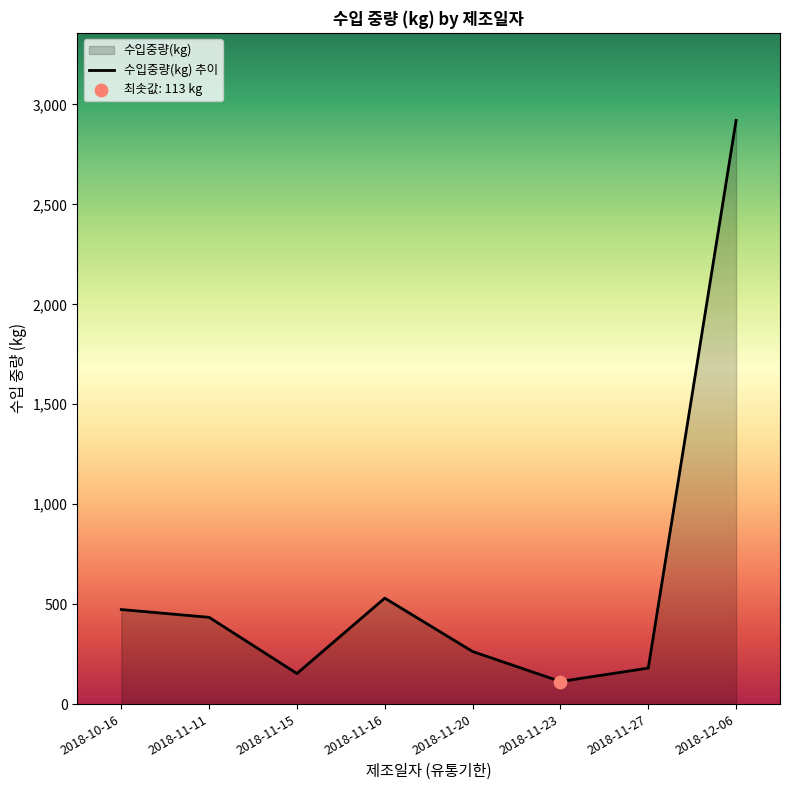

What is the change in value from 2018-11-16 to 2018-11-23?

-417